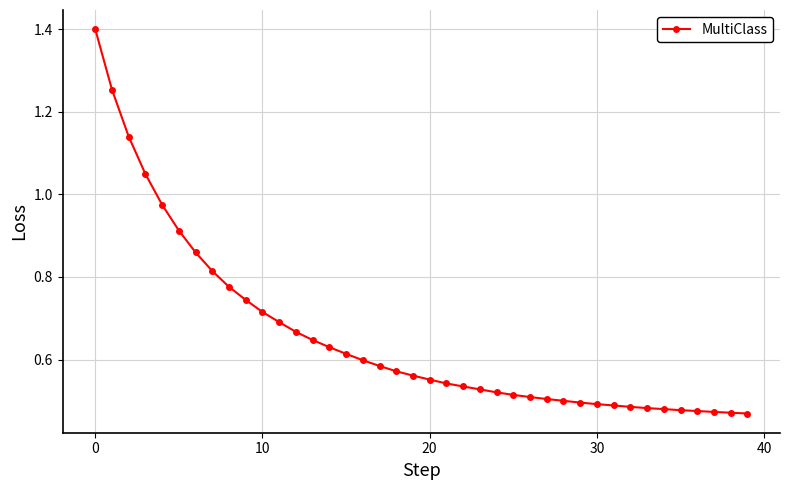

Count the number of data series in this chart.

1